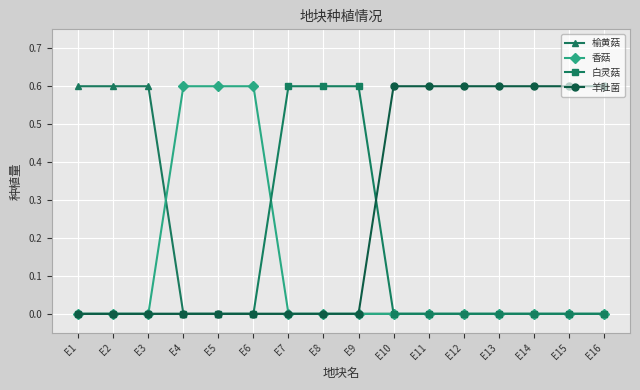

Count the number of categories in the chart.

16